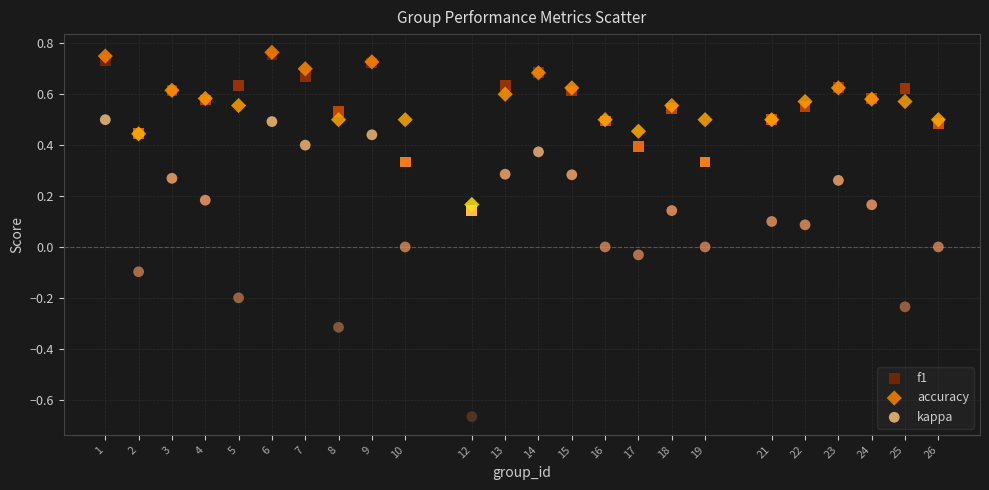

What are all the series names shown in the legend?

f1, accuracy, kappa